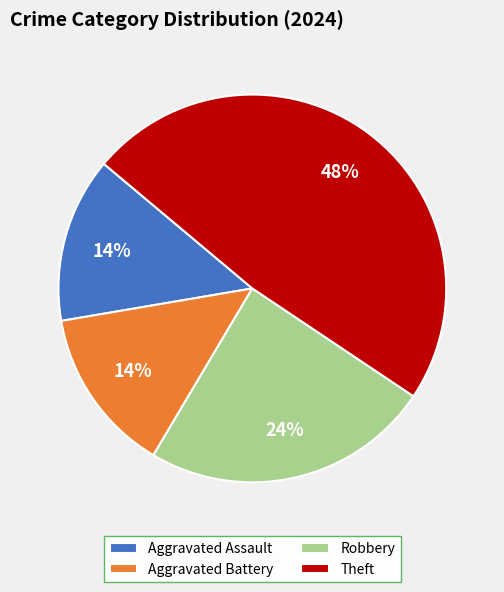

How many slices are in this pie chart?

4